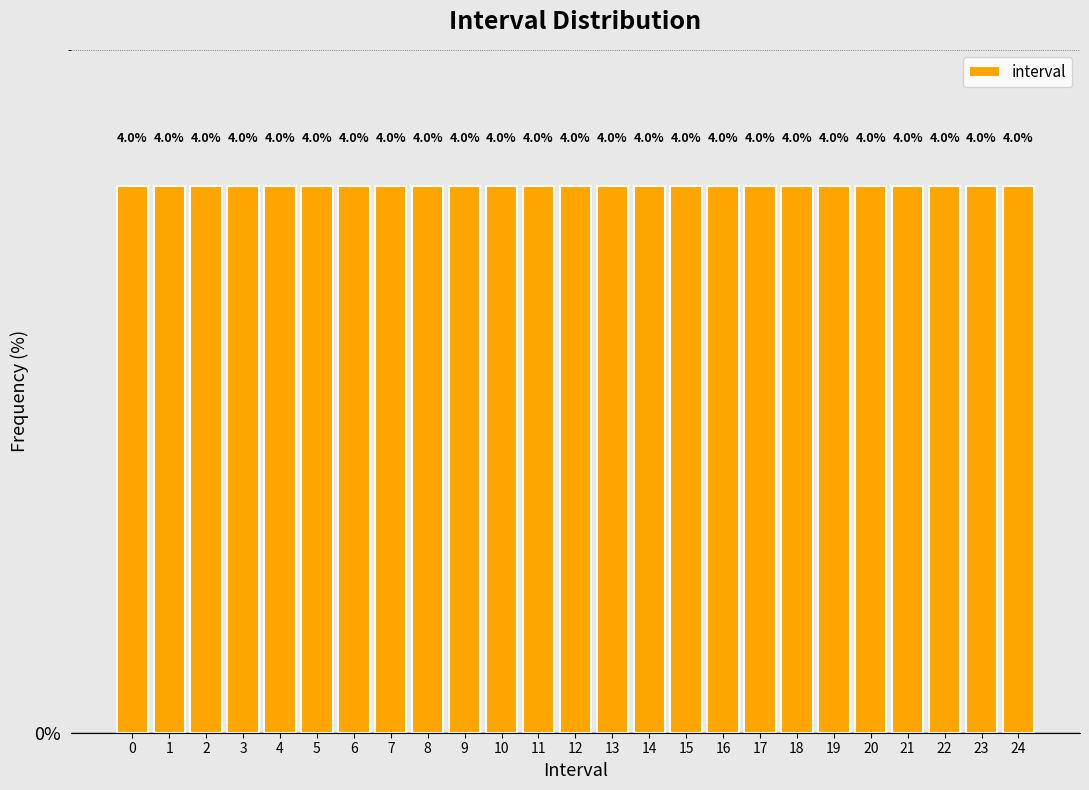

Reading left to right, list every bar in this chart as the range it spans on the x-axis followed by its height.

-0.5 to 0.5: 4.0
0.5 to 1.5: 4.0
1.5 to 2.5: 4.0
2.5 to 3.5: 4.0
3.5 to 4.5: 4.0
4.5 to 5.5: 4.0
5.5 to 6.5: 4.0
6.5 to 7.5: 4.0
7.5 to 8.5: 4.0
8.5 to 9.5: 4.0
9.5 to 10.5: 4.0
10.5 to 11.5: 4.0
11.5 to 12.5: 4.0
12.5 to 13.5: 4.0
13.5 to 14.5: 4.0
14.5 to 15.5: 4.0
15.5 to 16.5: 4.0
16.5 to 17.5: 4.0
17.5 to 18.5: 4.0
18.5 to 19.5: 4.0
19.5 to 20.5: 4.0
20.5 to 21.5: 4.0
21.5 to 22.5: 4.0
22.5 to 23.5: 4.0
23.5 to 24.5: 4.0